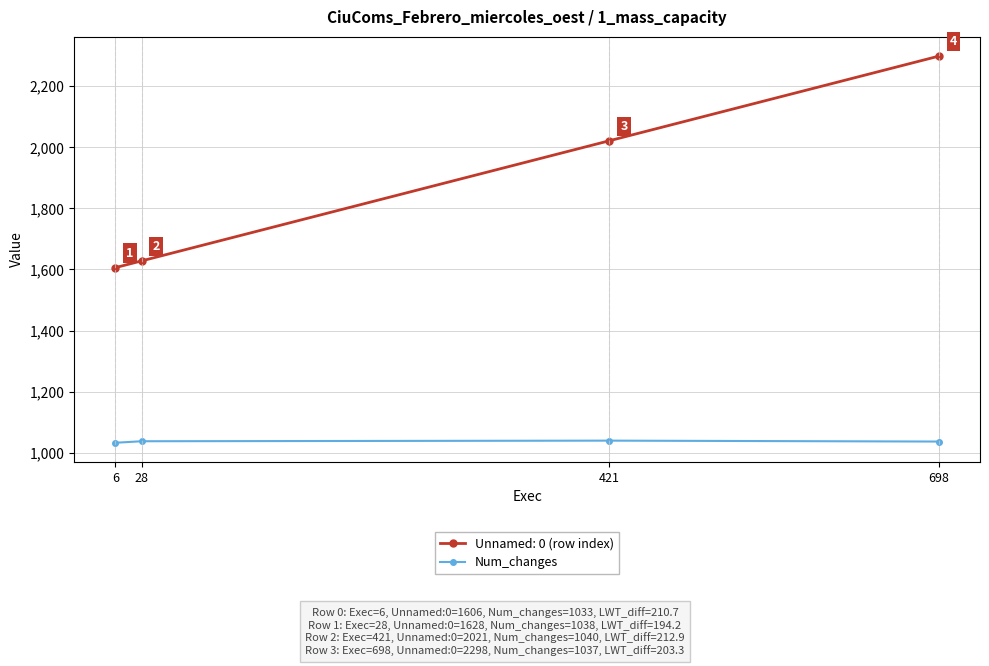

True or false: Unnamed: 0 (row index) has a value of 945 at 6.

False